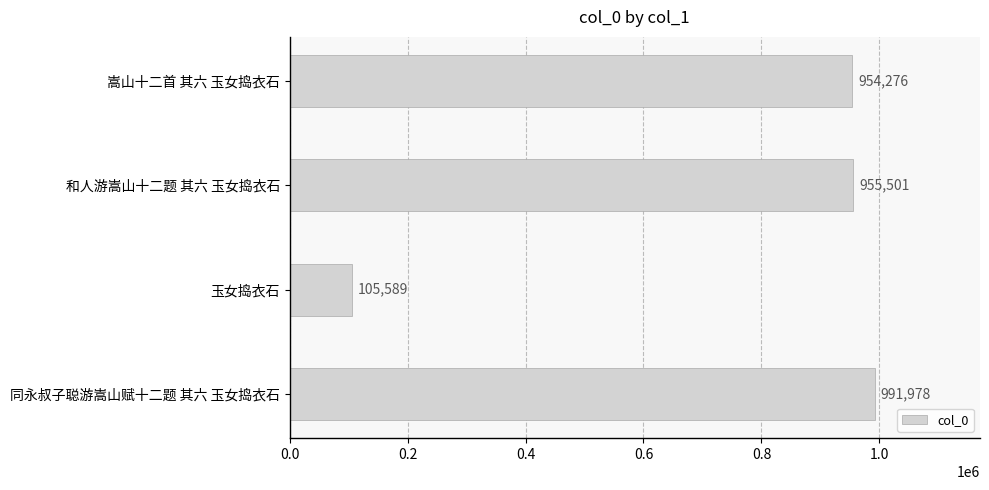

Approximately how many times larger is the value at 嵩山十二首 其六 玉女捣衣石 compared to 同永叔子聪游嵩山赋十二题 其六 玉女捣衣石?

1.0